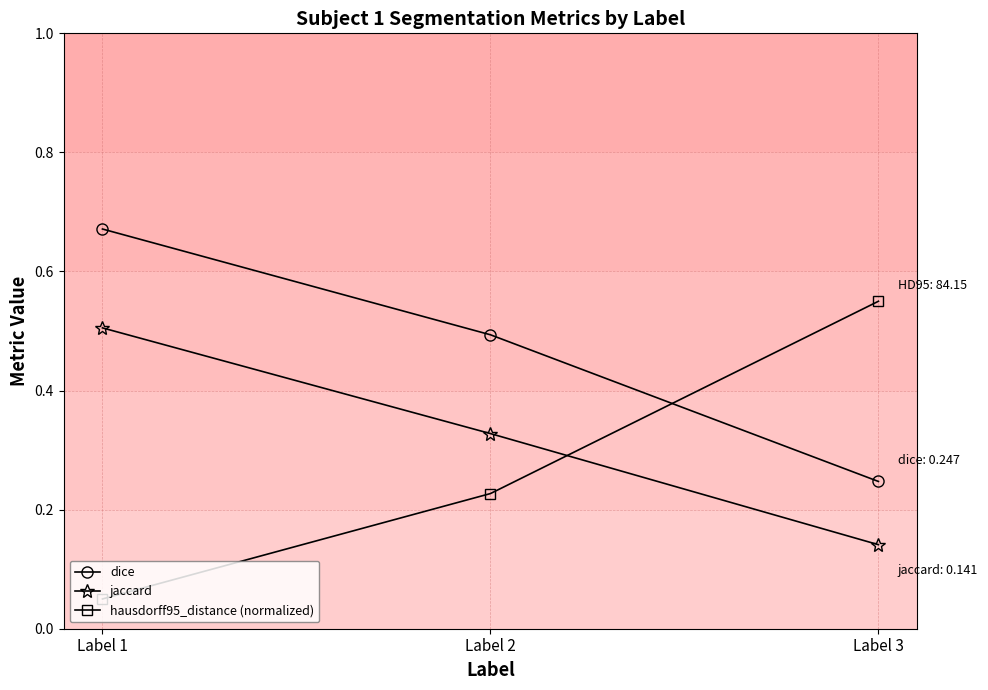

What are all the series names shown in the legend?

dice, jaccard, hausdorff95_distance (normalized)